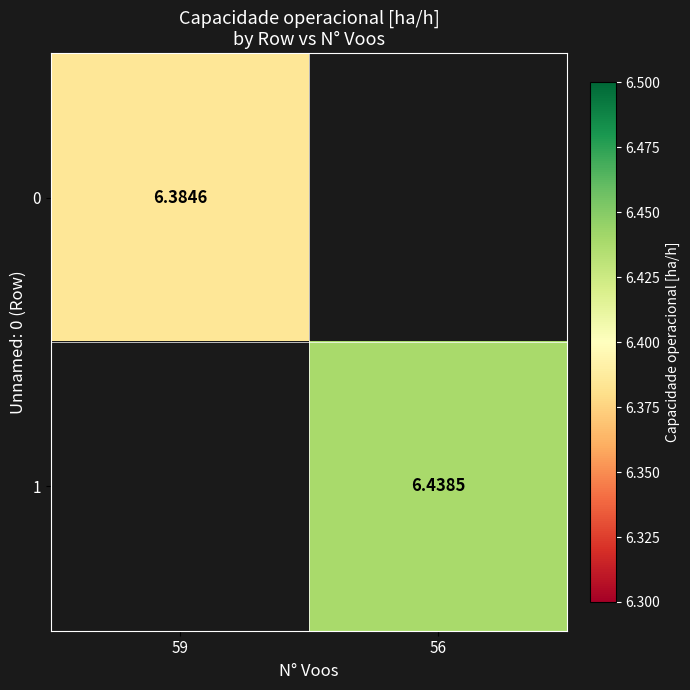

The 1 series shows 11.6 at 56. True or false?

False